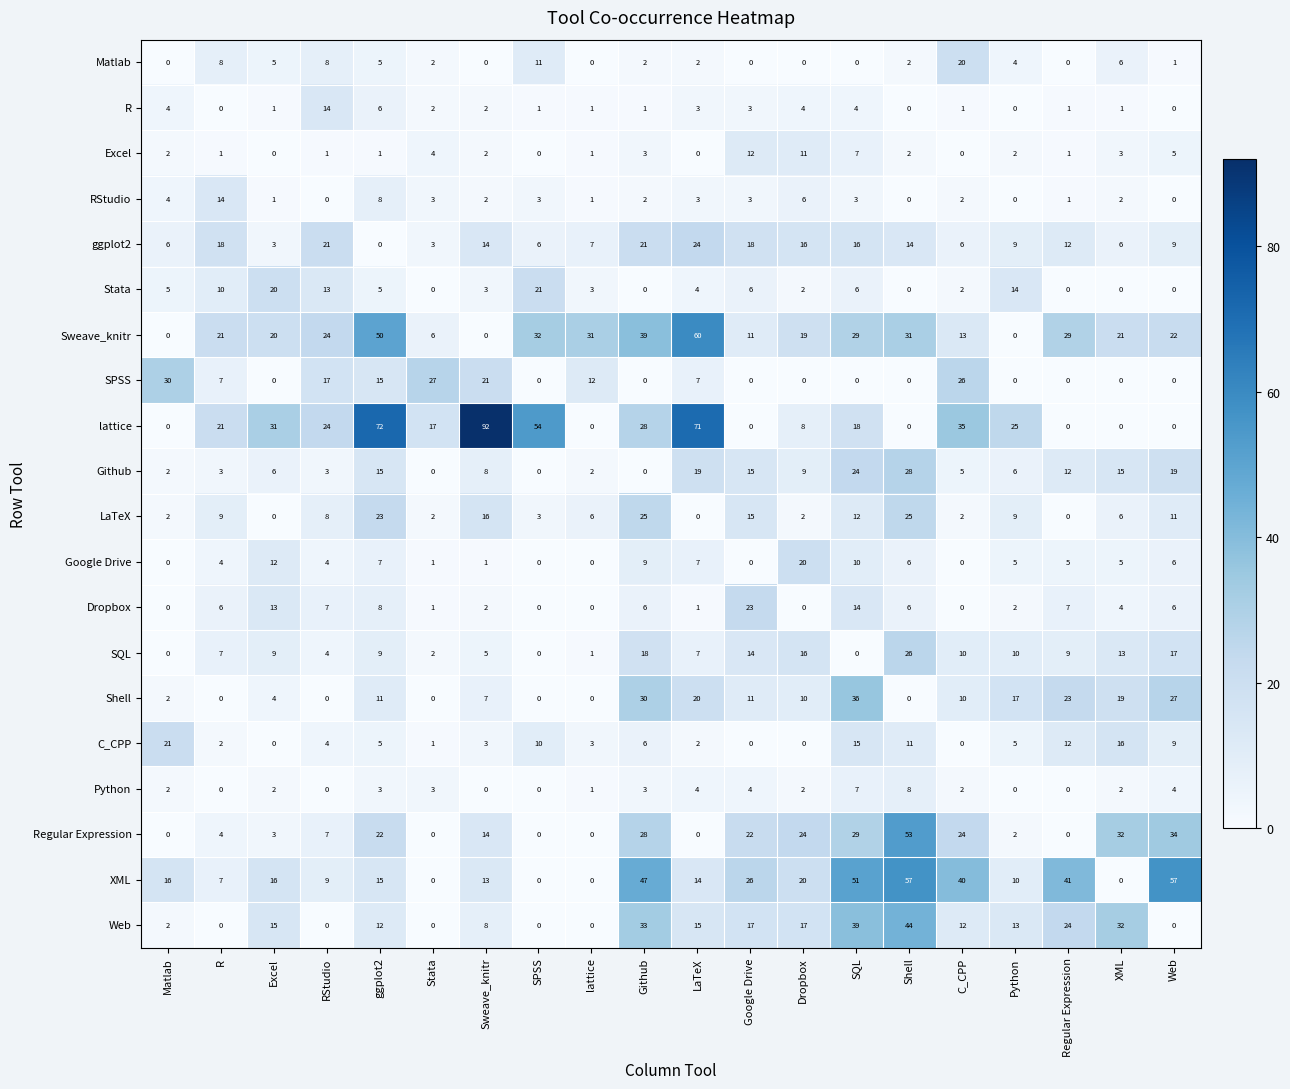

Which series changed the most between XML and Web?

XML